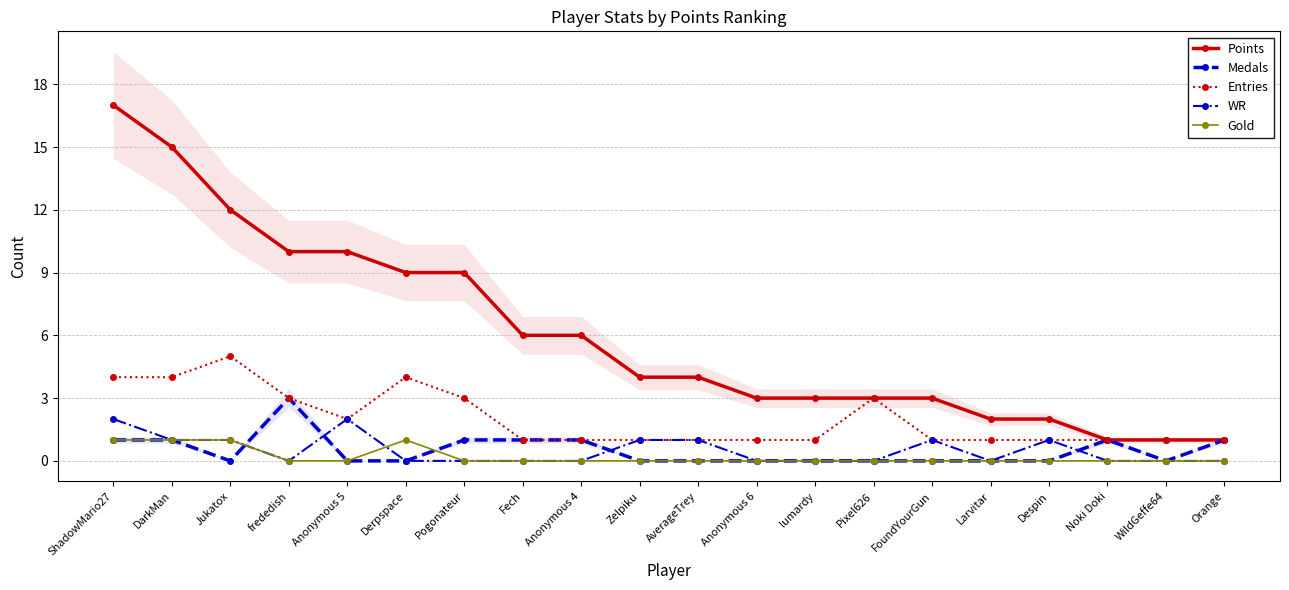

Reading left to right, what are all the values shown in this chart?

Points: 17	15	12	10	10	9	9	6	6	4	4	3	3	3	3	2	2	1	1	1
Medals: 1	1	0	3	0	0	1	1	1	0	0	0	0	0	0	0	0	1	0	1
Entries: 4	4	5	3	2	4	3	1	1	1	1	1	1	3	1	1	1	1	1	1
WR: 2	1	1	0	2	0	0	0	0	1	1	0	0	0	1	0	1	0	0	0
Gold: 1	1	1	0	0	1	0	0	0	0	0	0	0	0	0	0	0	0	0	0